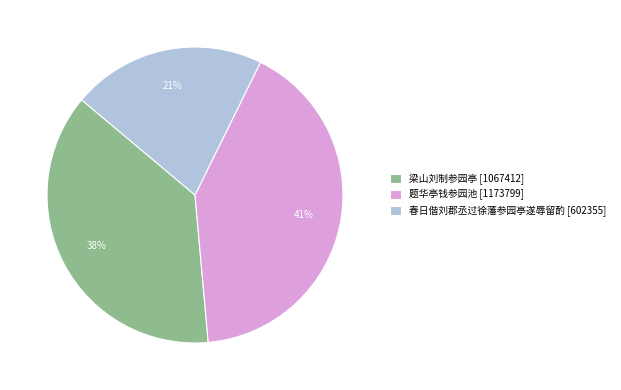

To the nearest percent, what is the difference between the largest and smallest slice percentages?

20%